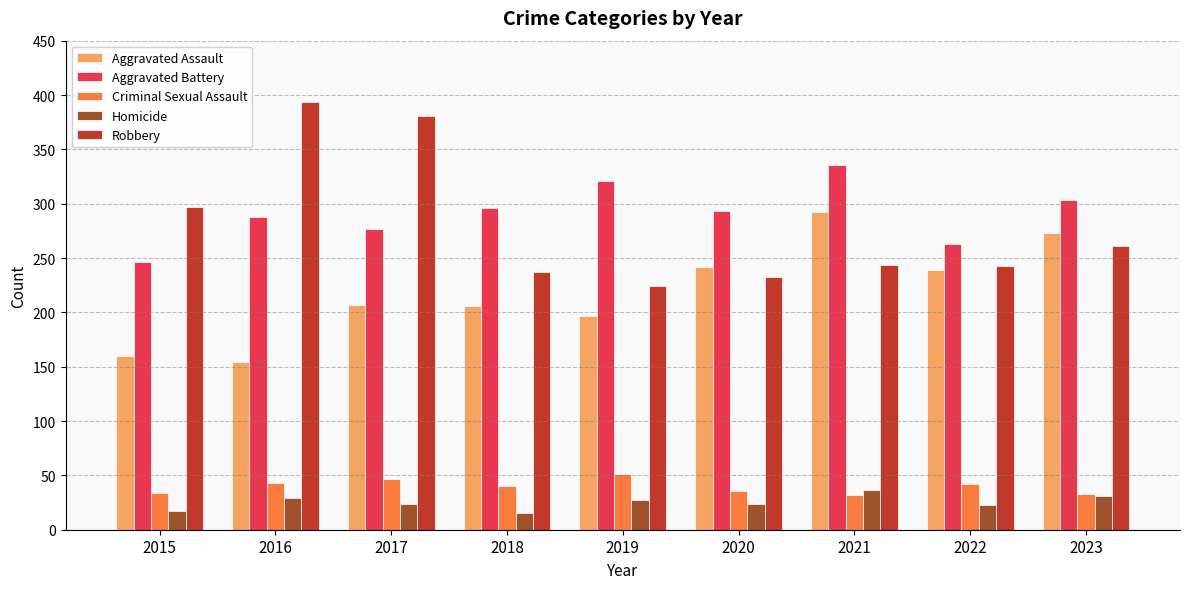

List the series in order of their peak value, lowest first.

Homicide, Criminal Sexual Assault, Aggravated Assault, Aggravated Battery, Robbery